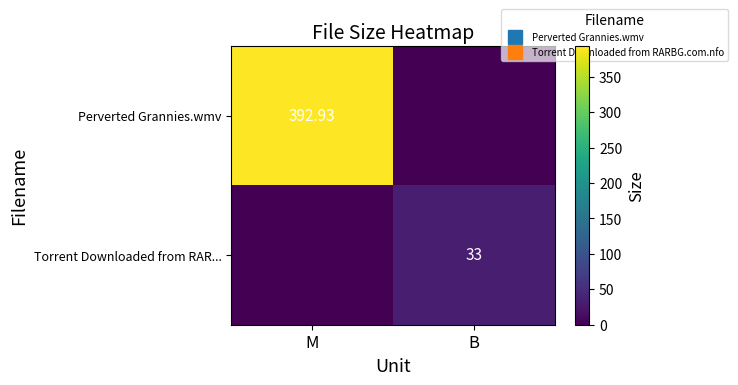

Which label corresponds to the largest value in the chart?

M